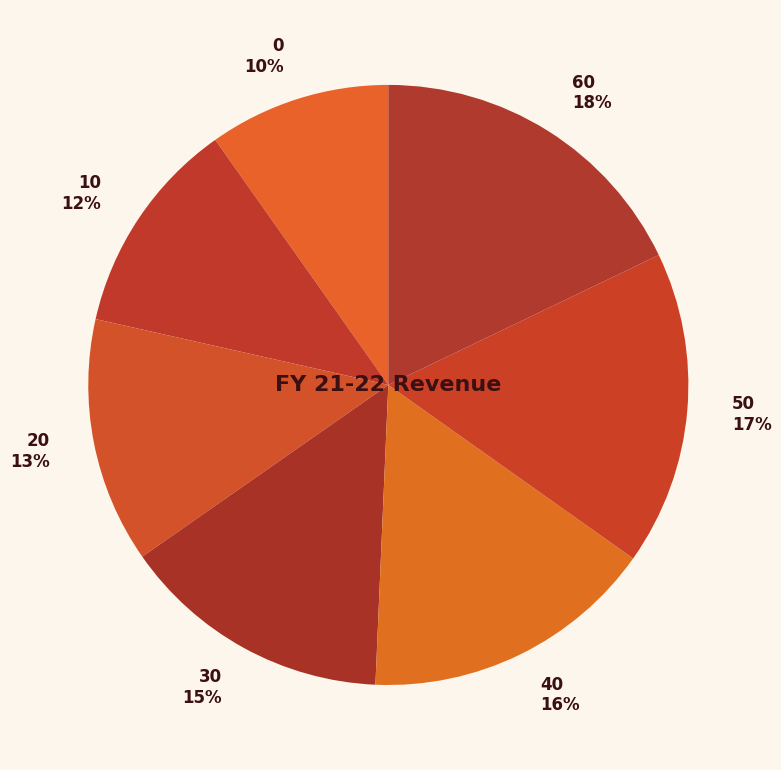

Is the sum of 0 and 30 greater than half?

No